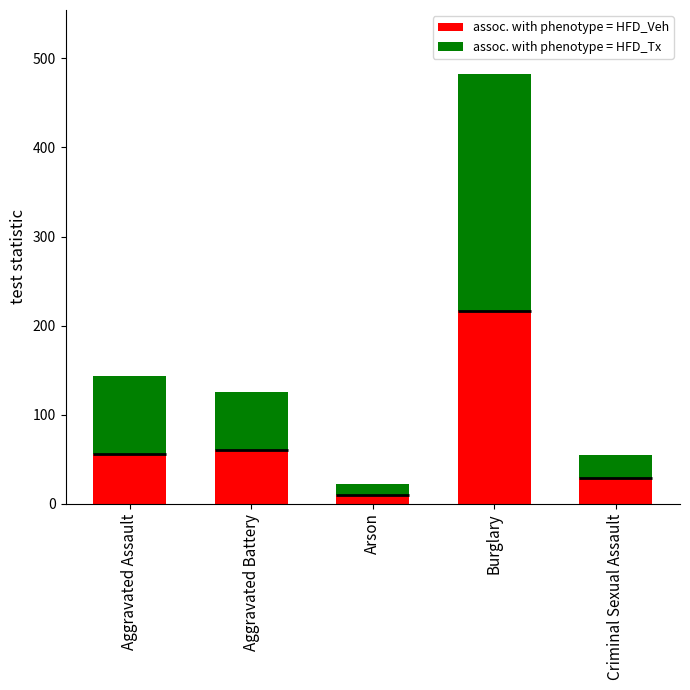

True or false: assoc. with phenotype = HFD_Veh has a value of 48 at Criminal Sexual Assault.

False